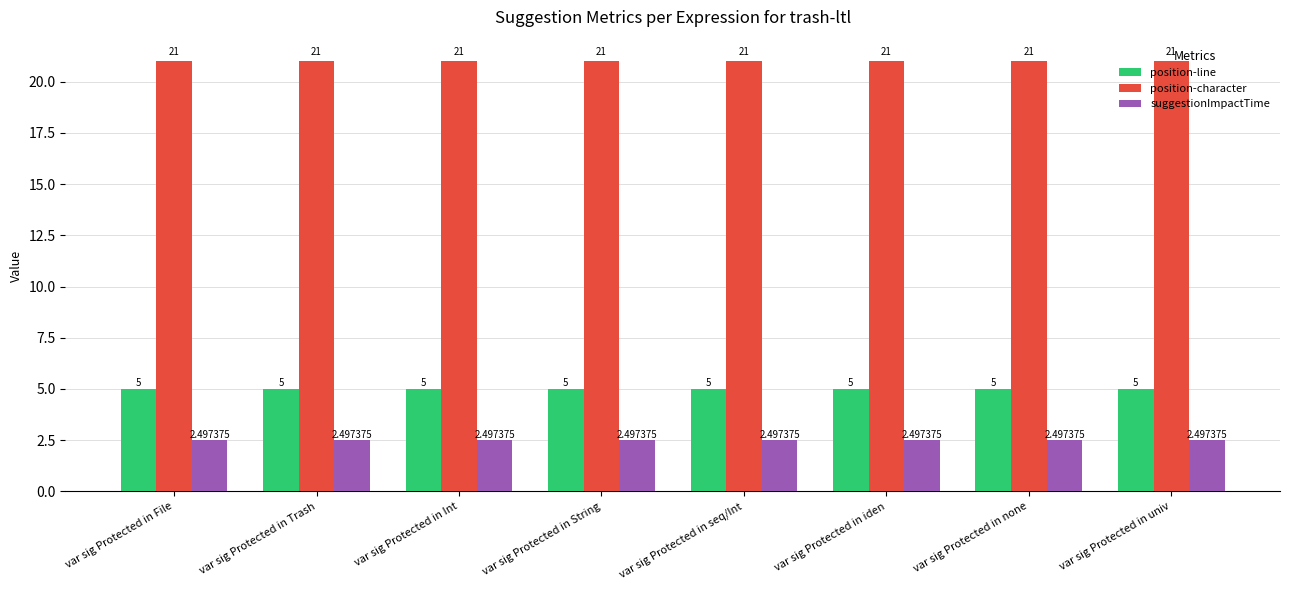

What is the total value across all series at var sig Protected in String?

28.5